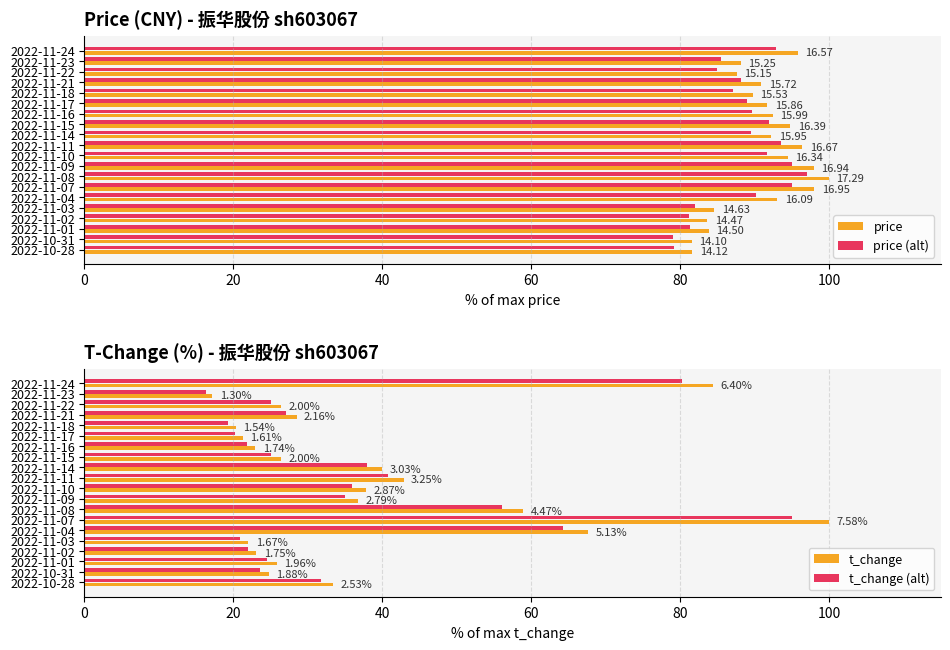

What is the difference between the price (alt) values at 2022-11-03 and 2022-11-15?

9.9